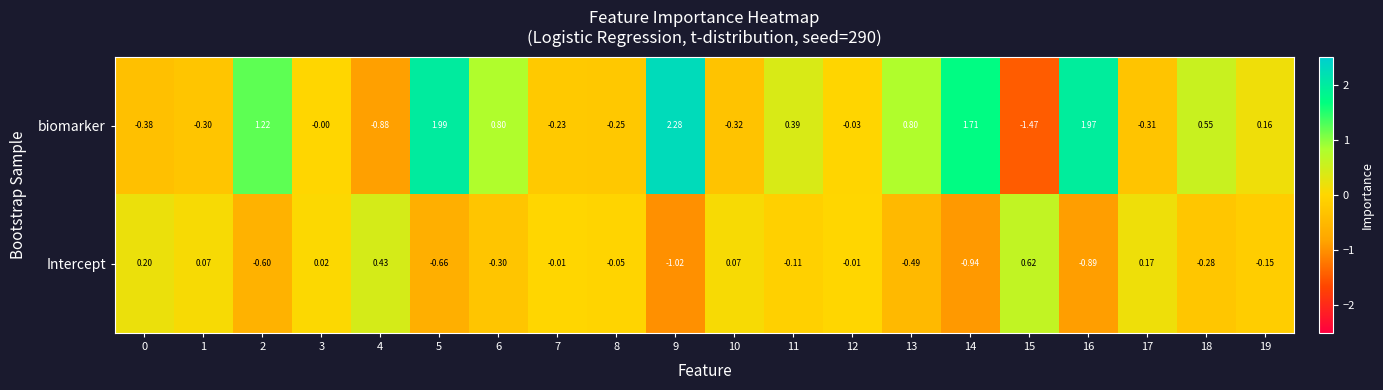

List the series in order of their overall mean, lowest first.

Intercept, biomarker